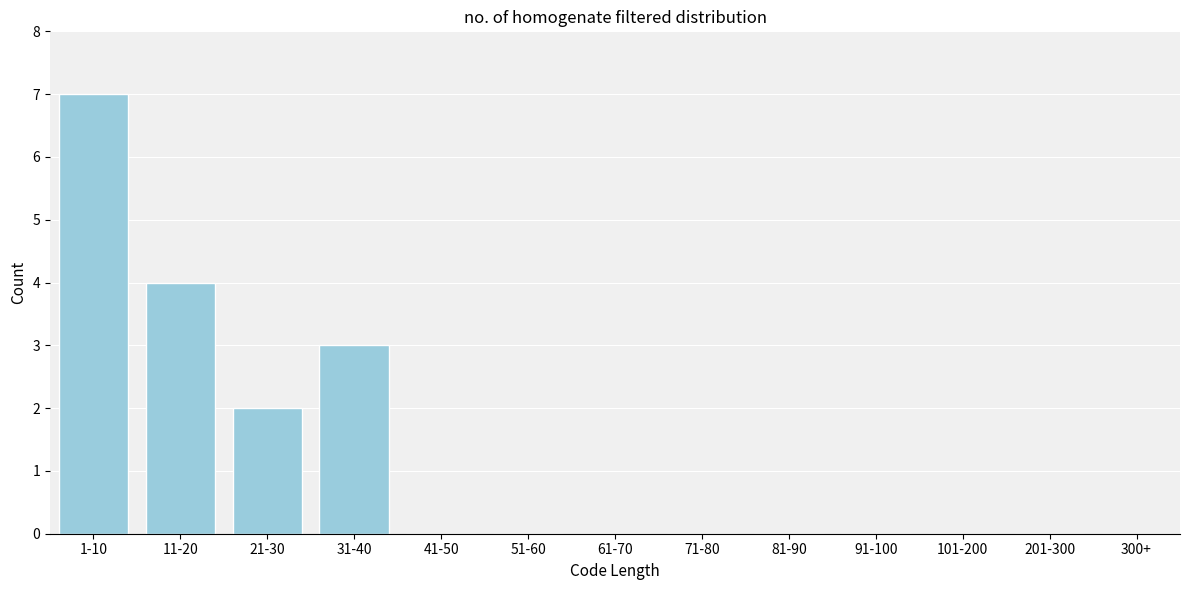

Reading left to right, list all the values displayed in this chart.

1-10=7	11-20=4	21-30=2	31-40=3	41-50=0	51-60=0	61-70=0	71-80=0	81-90=0	91-100=0	101-200=0	201-300=0	300+=0